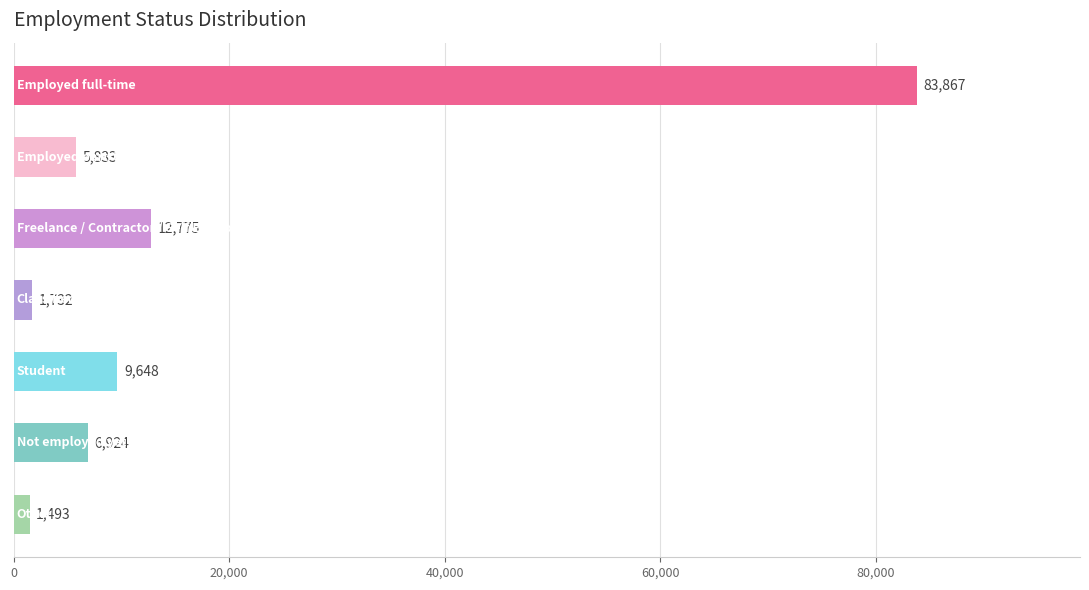

Reading top to bottom, transcribe all the data shown in this chart.

83867	5833	12775	1732	9648	6924	1493